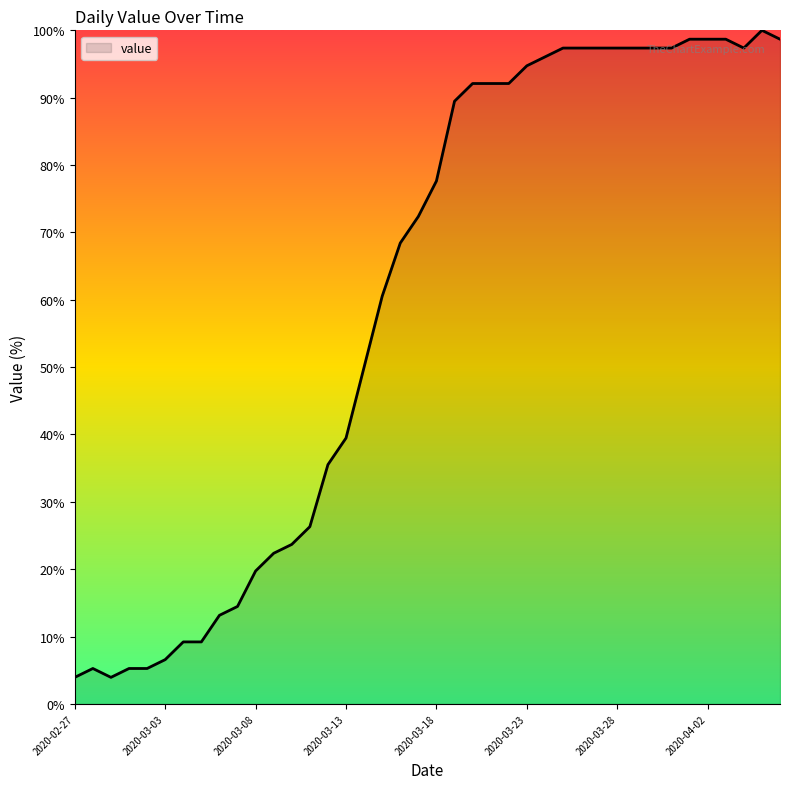

What is the minimum value shown in the chart?

3.9